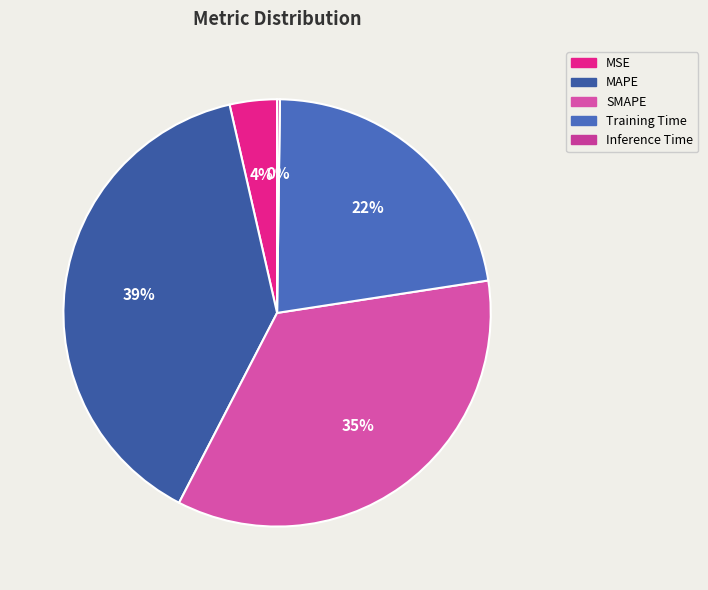

Is there any slice that represents more than half of the pie?

No